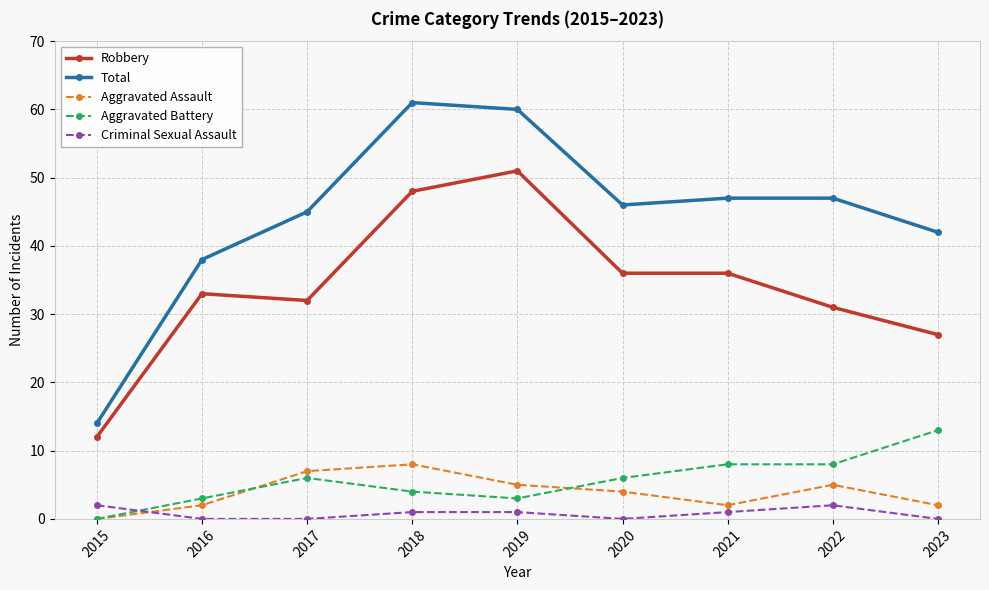

How many interior local valleys does the Total series have?

1